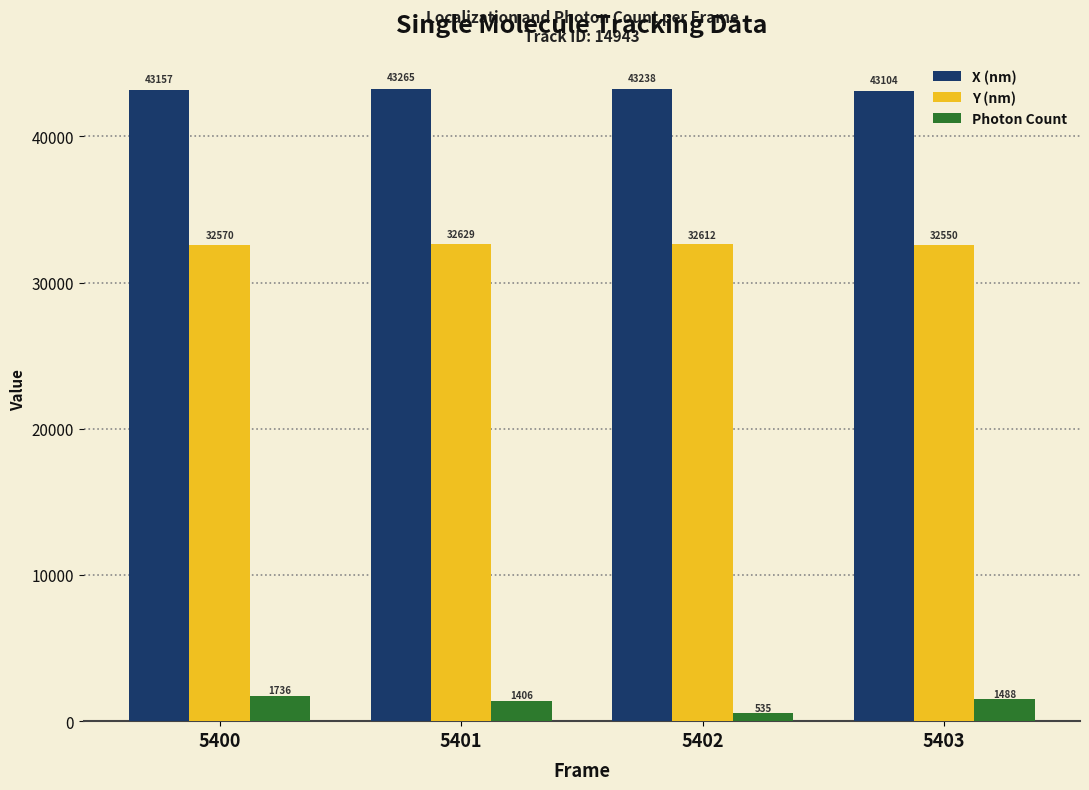

Which category has the highest value across all series?

5401